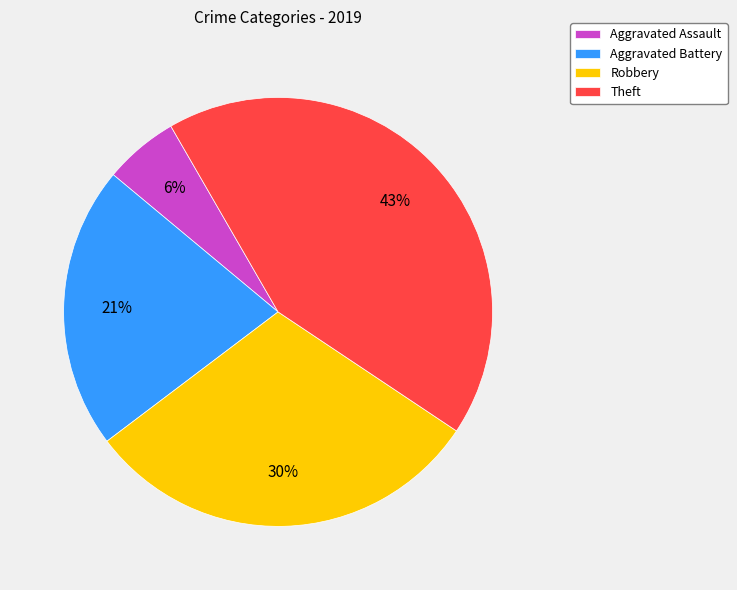

Combined, do Aggravated Battery and Robbery account for over 50%?

Yes